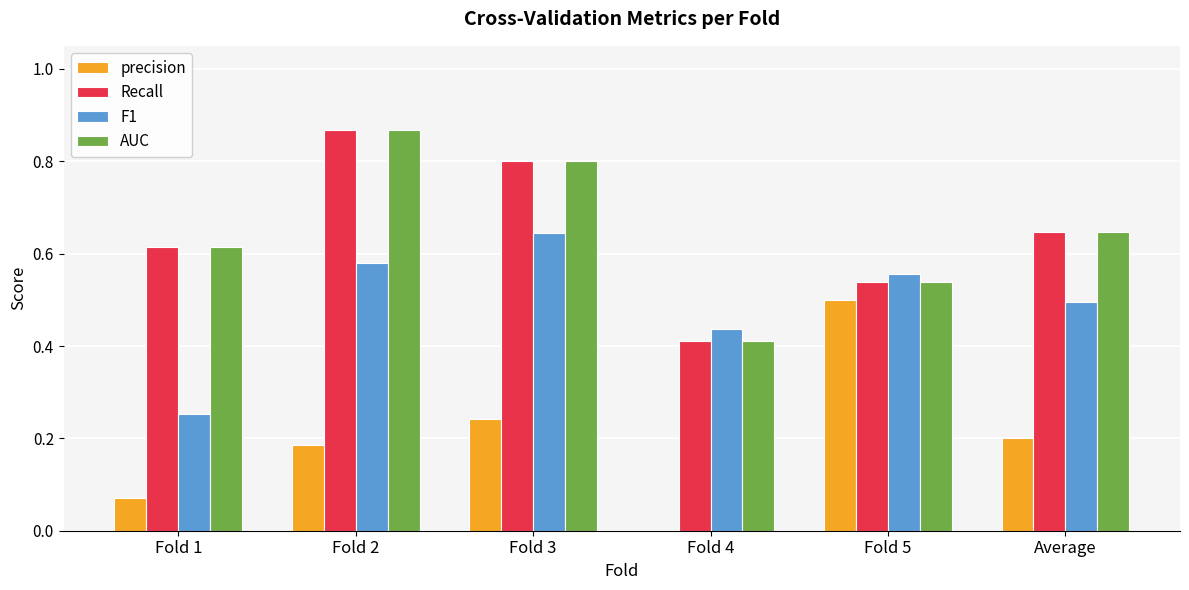

True or false: Recall has a value of 0.2 at Fold 5.

False